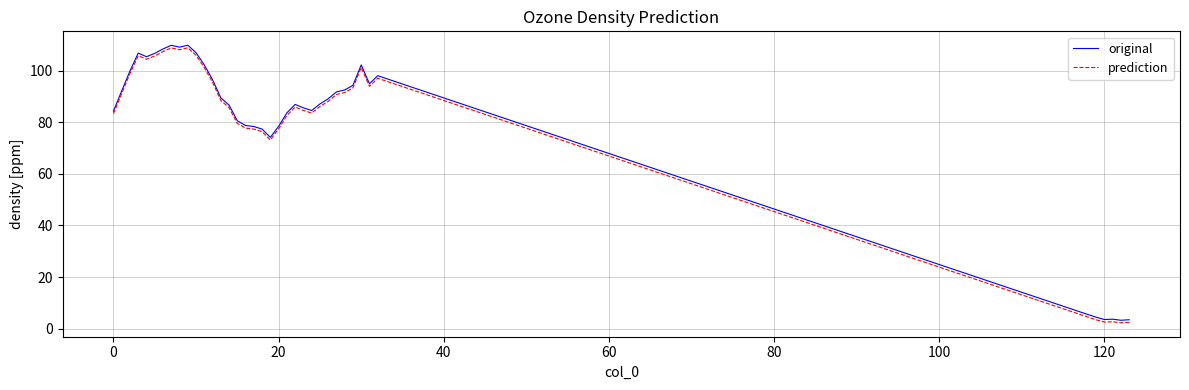

What is the minimum value for original?

3.3